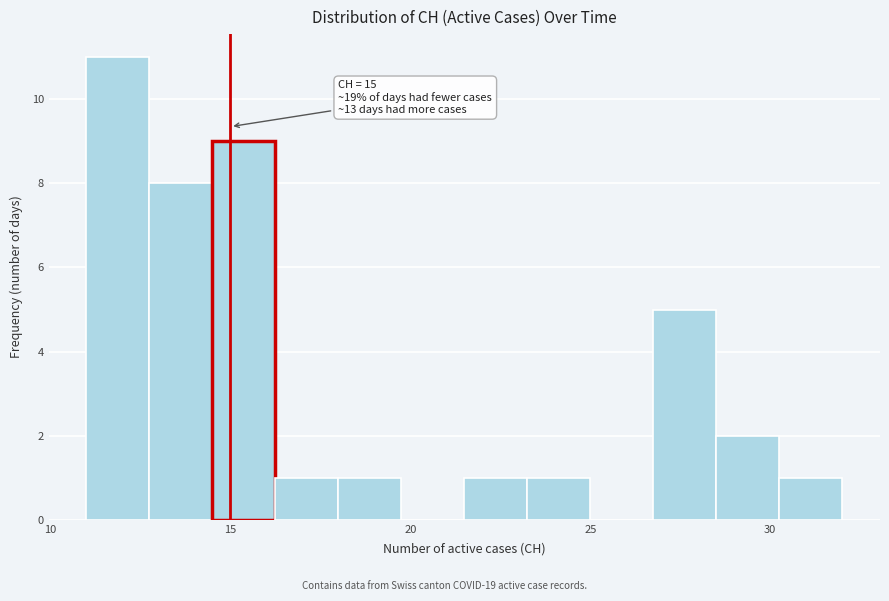

Read against the x-axis, roughly where is the centre of the tallest bar?

12.0